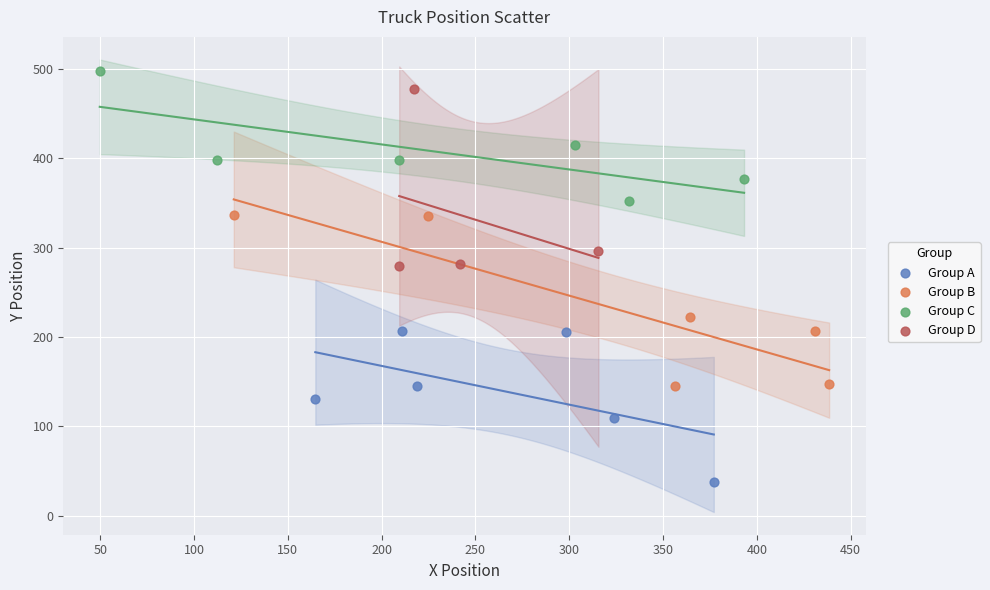

Which series reaches the minimum Y coordinate?

Group A